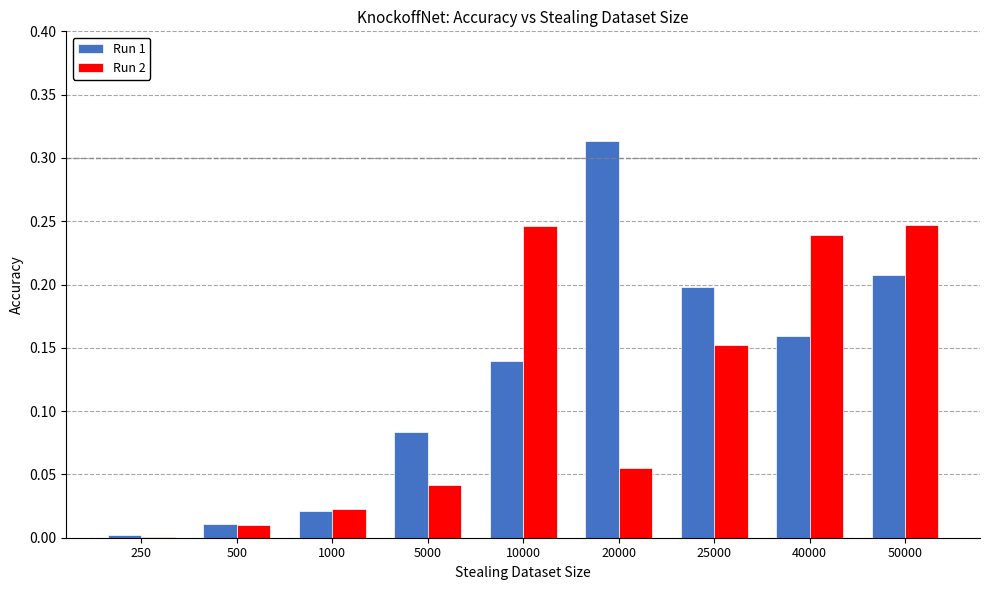

Which category has the highest value in the Run 1 series?

20000